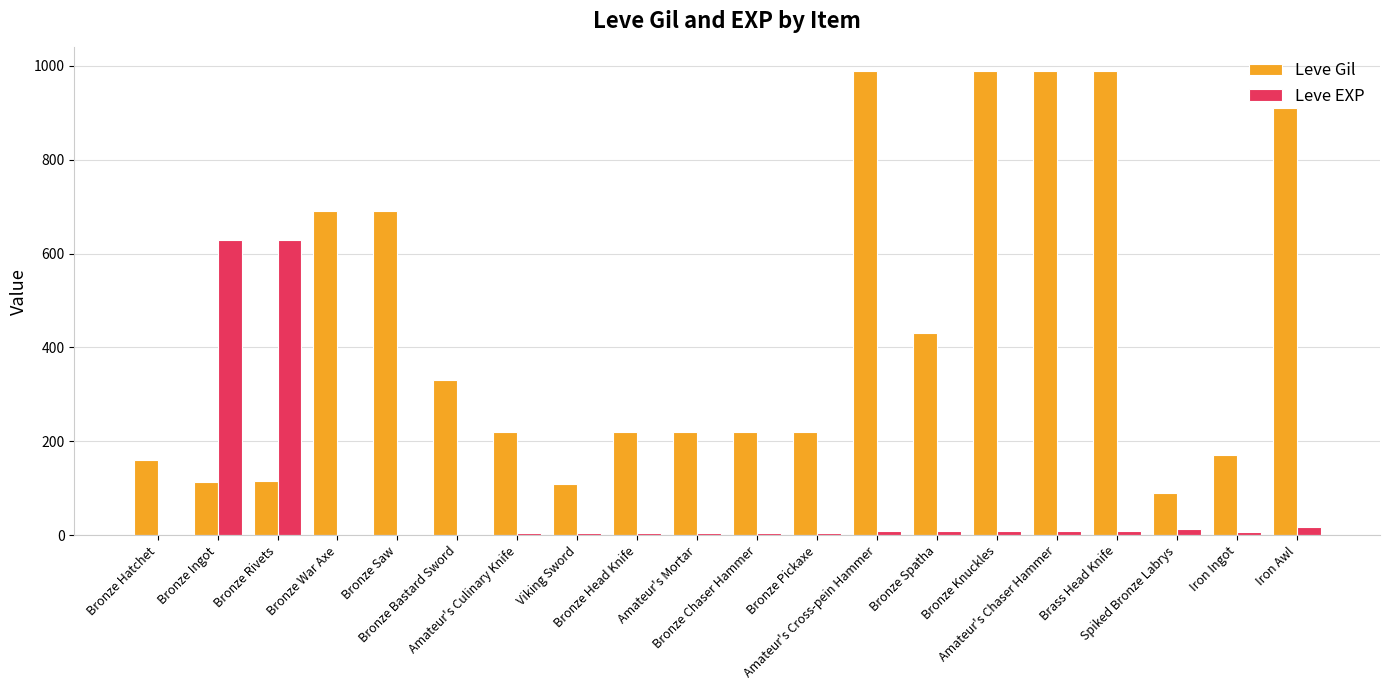

What is the sum of all Leve Gil values?

8869